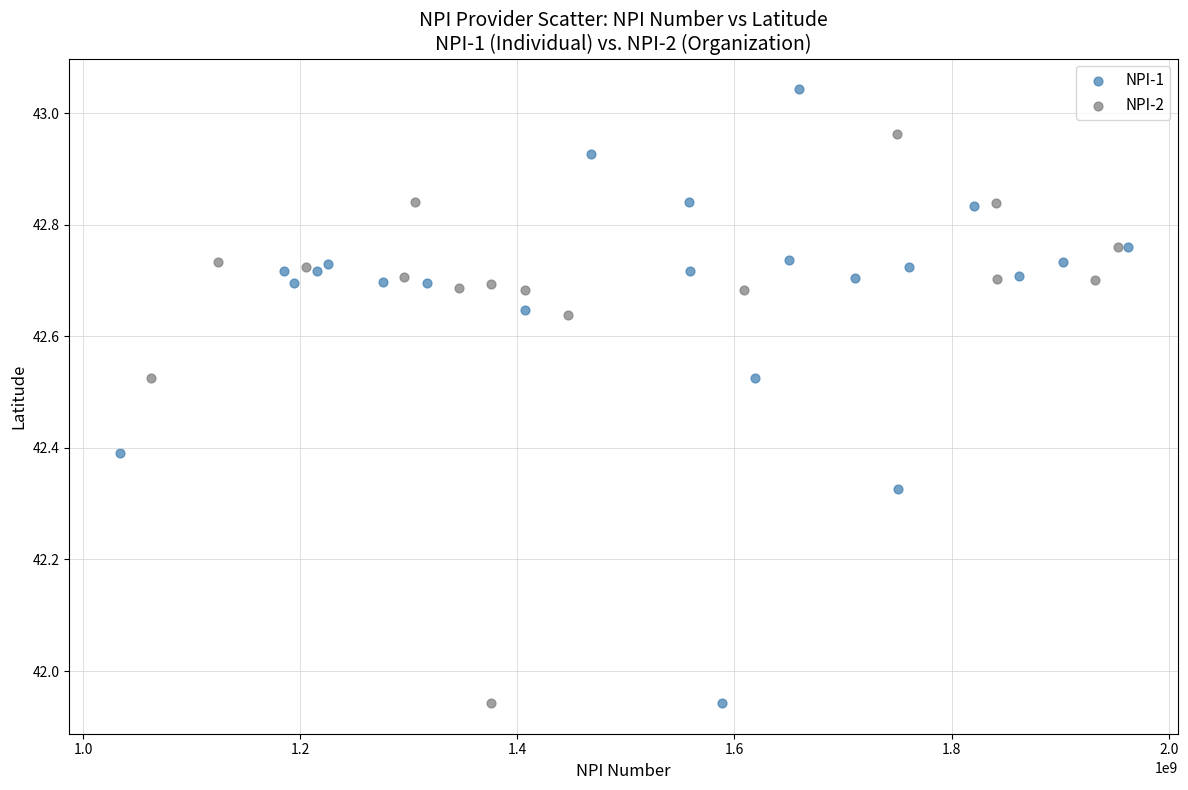

Which series has the widest spread of Y values?

NPI-1